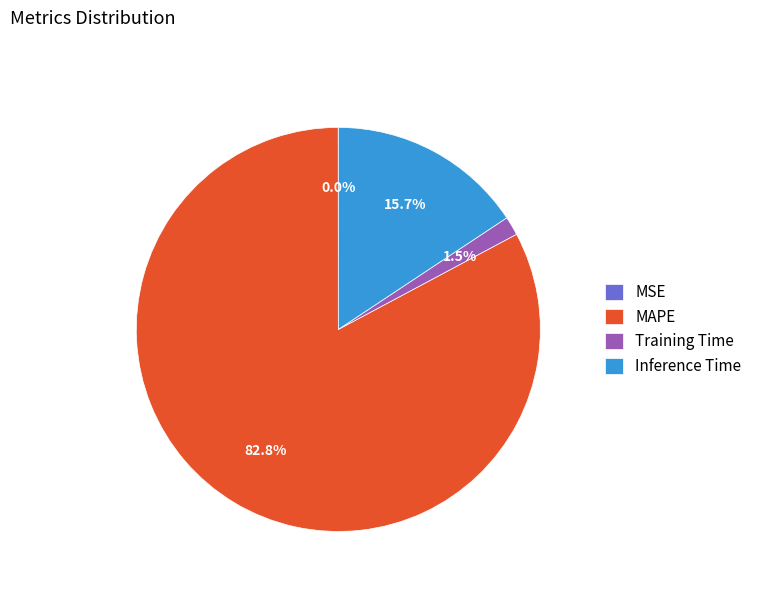

Between Inference Time and MAPE, which is larger?

MAPE